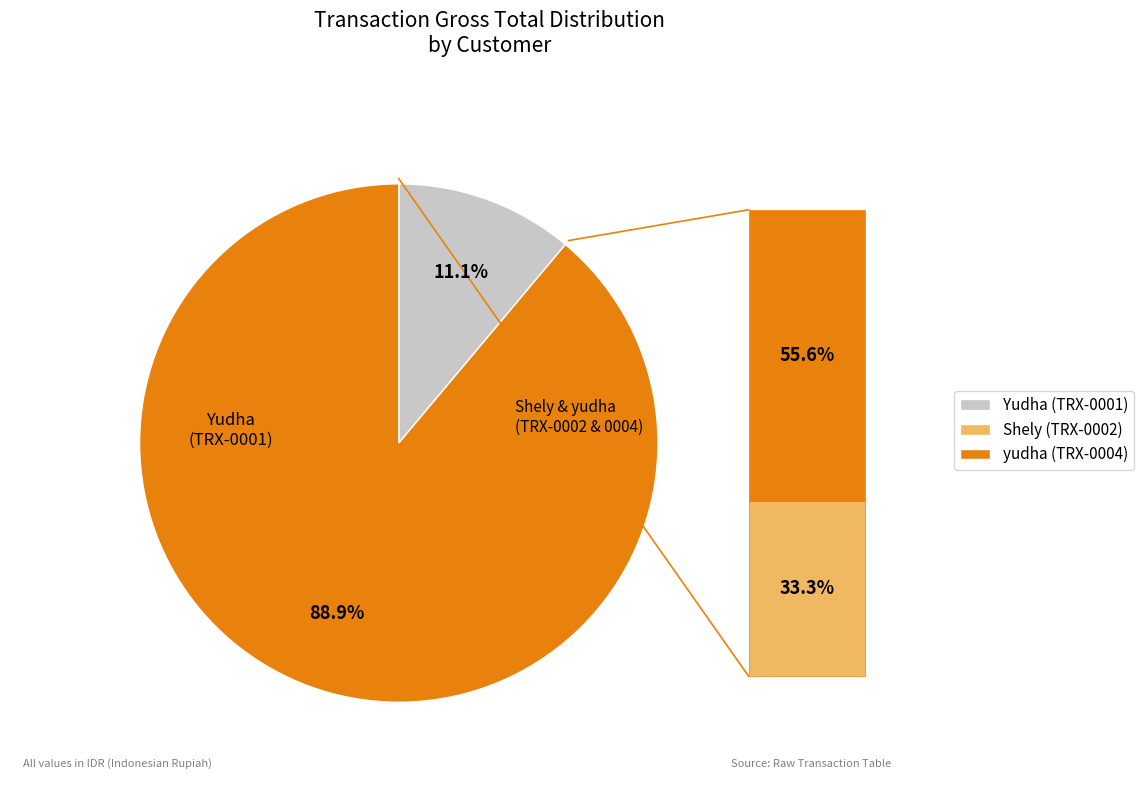

Rank the categories by value from highest to lowest.

yudha, Shely, Yudha